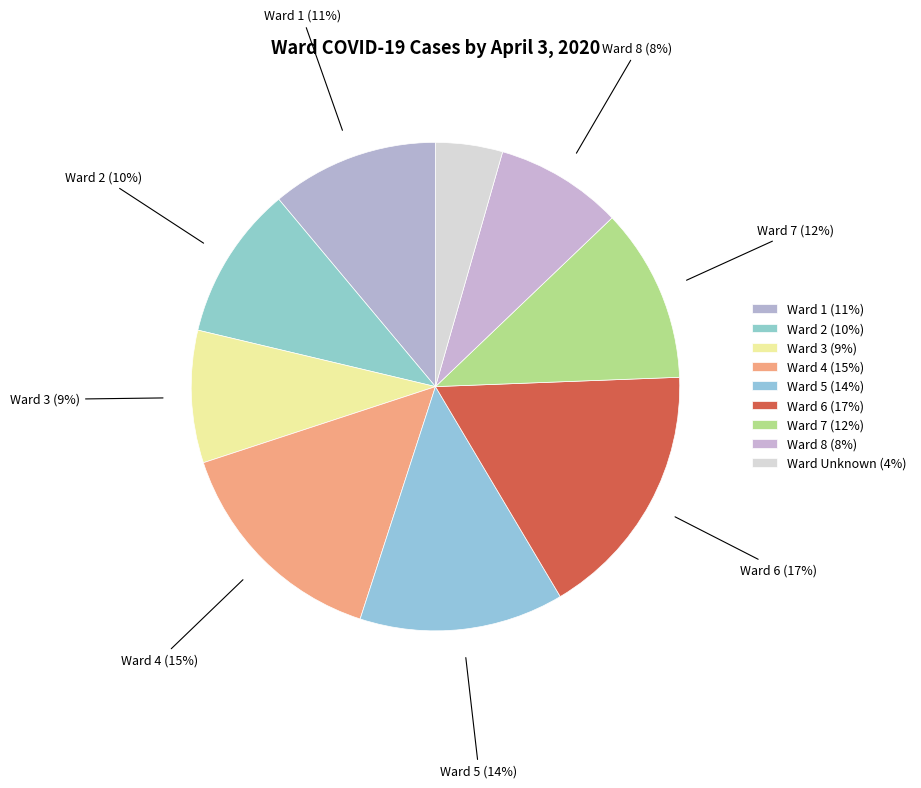

Is there any slice that represents more than half of the pie?

No